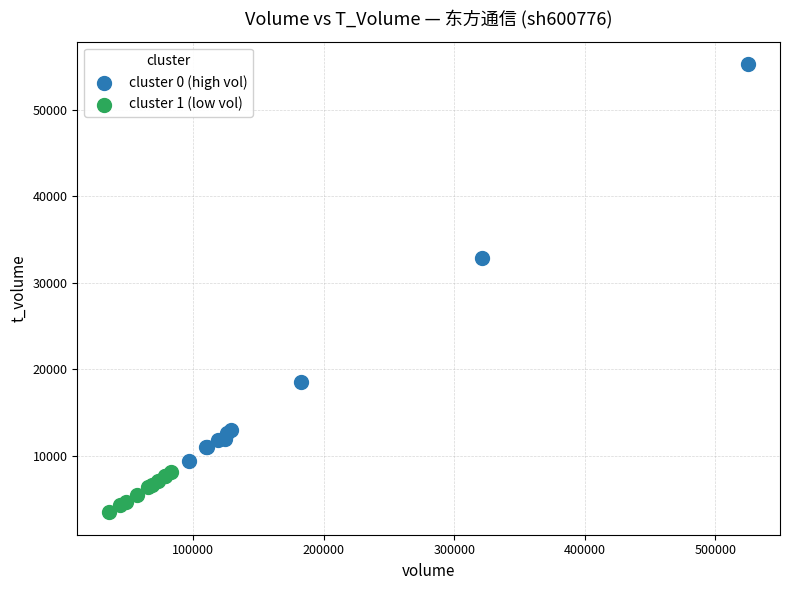

Which series contains the highest Y value?

cluster 0 (high vol)